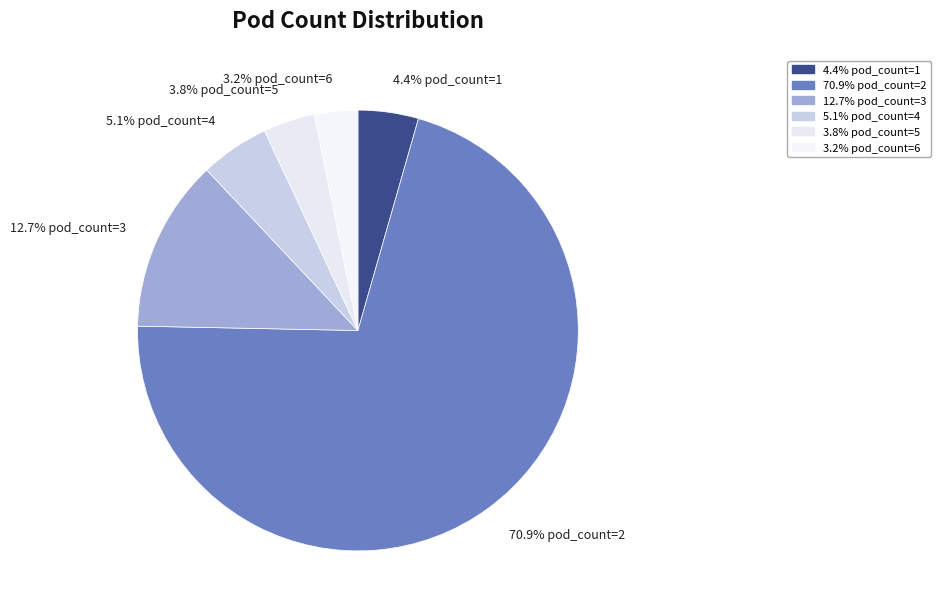

How many segments does this pie chart have?

6